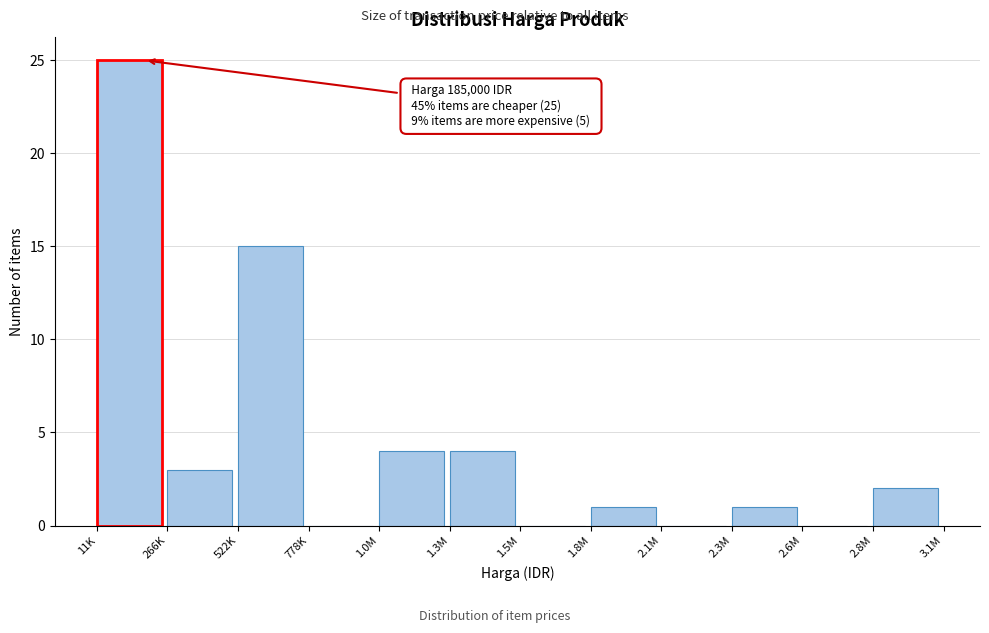

Reading left to right, extract all data points from this chart.

11K=25	266K=3	522K=15	778K=0	1.0M=4	1.3M=4	1.5M=0	1.8M=1	2.1M=0	2.3M=1	2.6M=0	2.8M=2